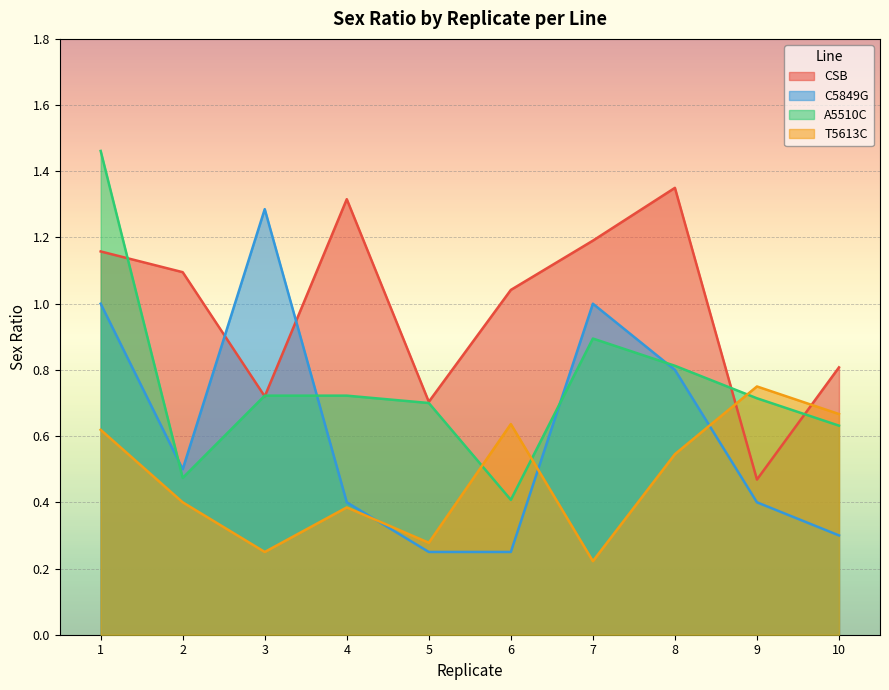

How many lines are shown in the chart?

4